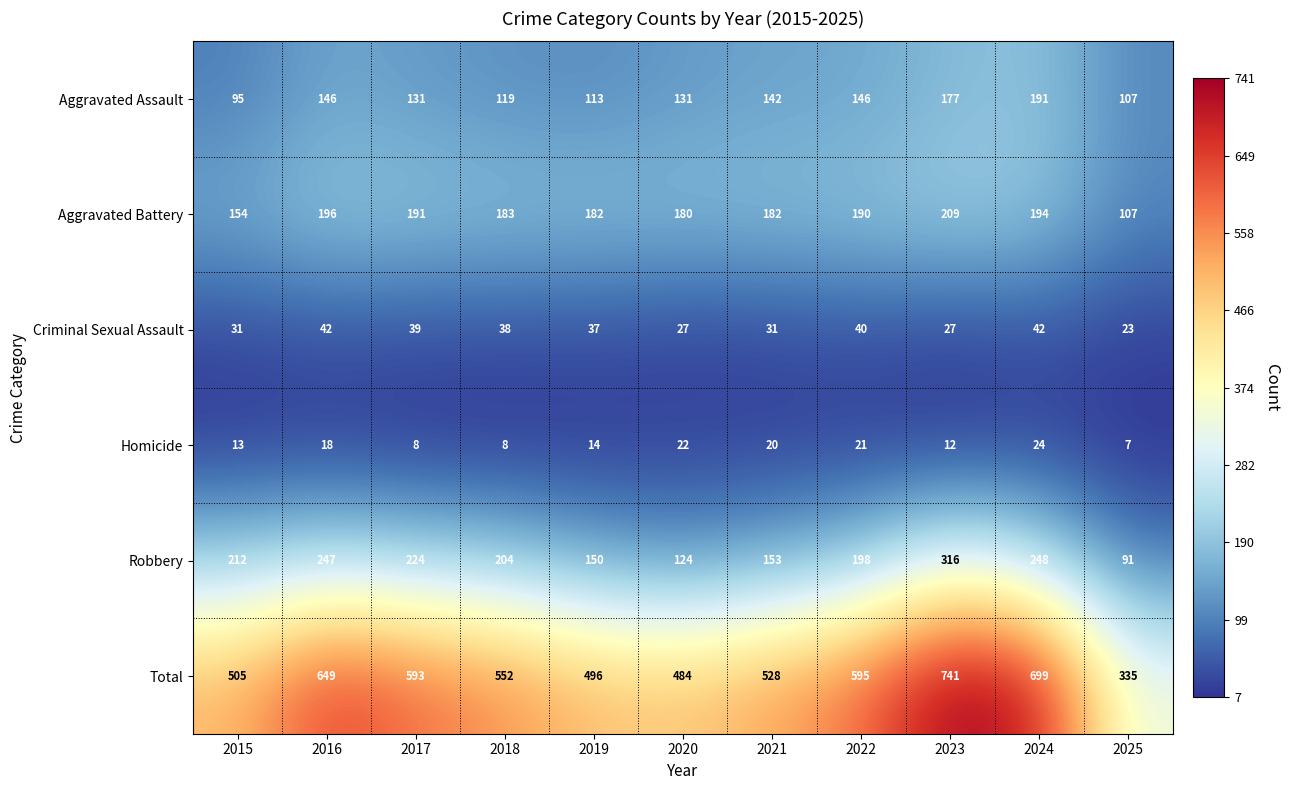

Which series has the largest total across all categories?

Total